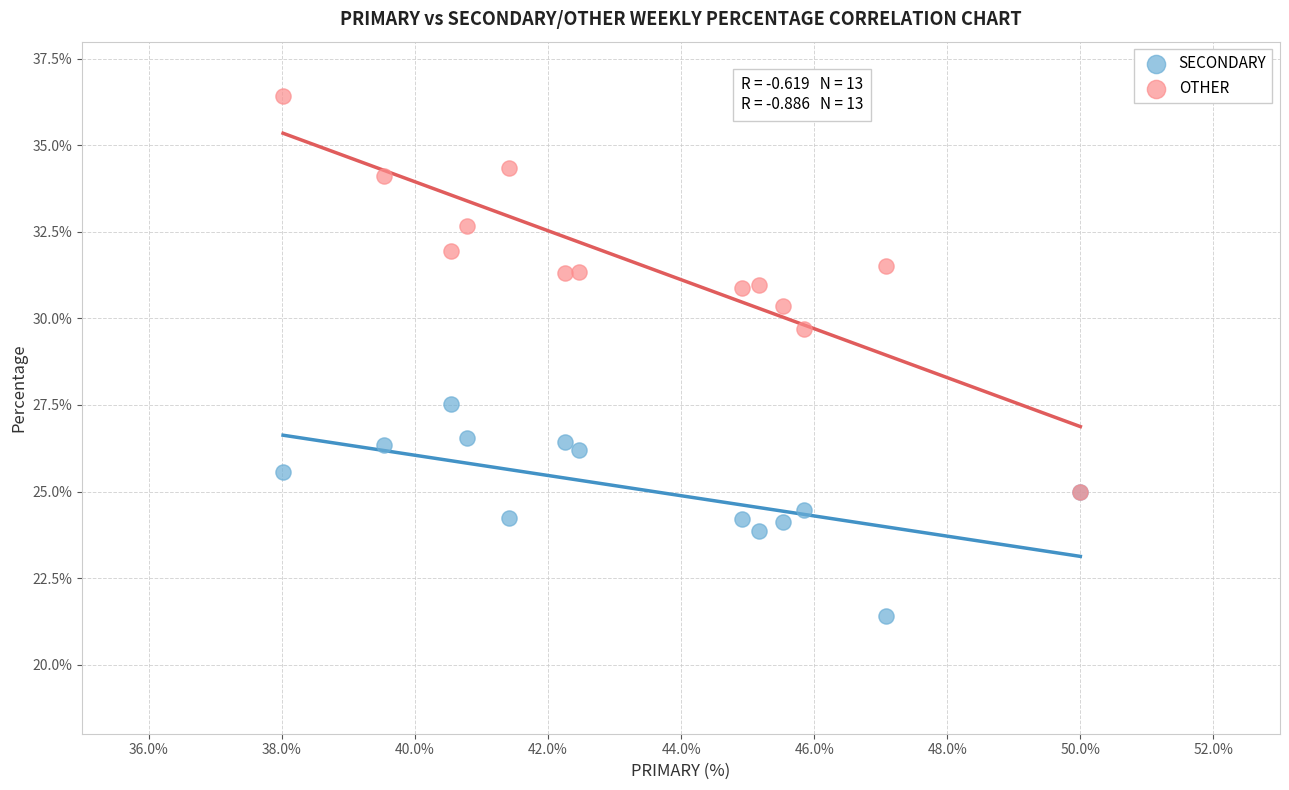

Across all series, what Y value is closest to 28?

27.5